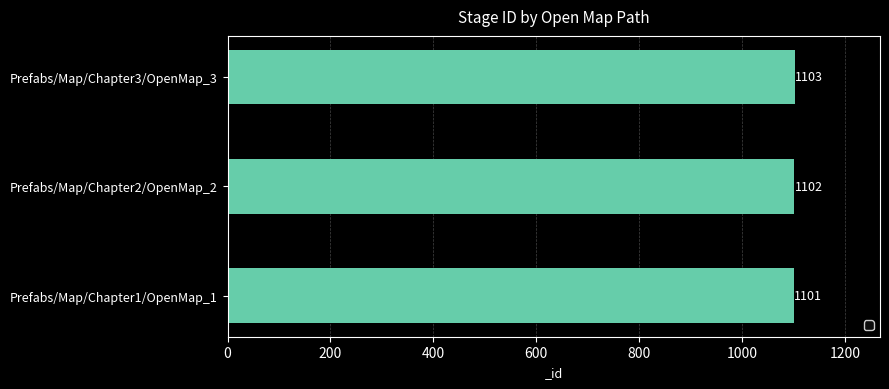

What is the average value?

1102